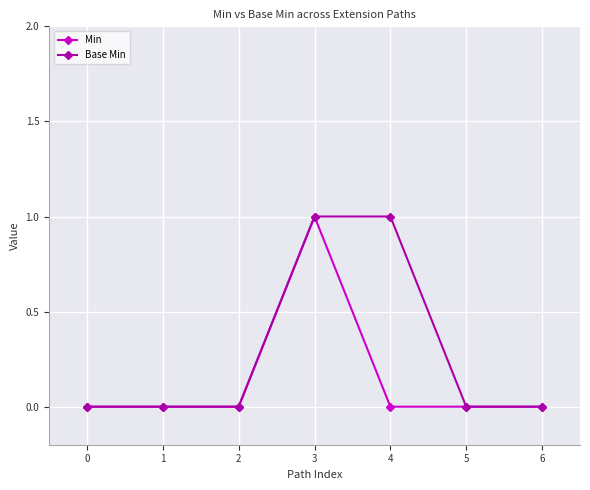

At which label does Min reach its peak?

3